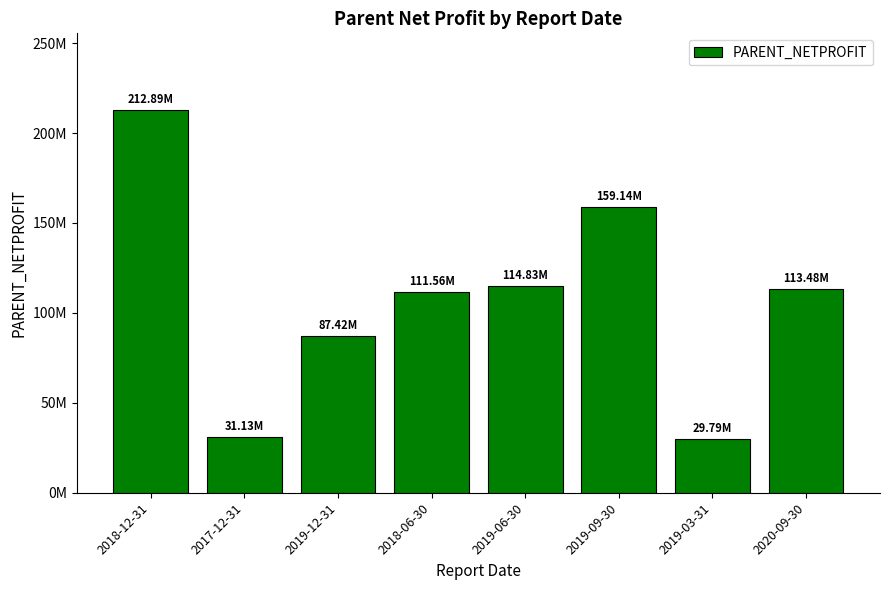

What is the difference between the values at 2019-06-30 and 2019-12-31?

27410492.3